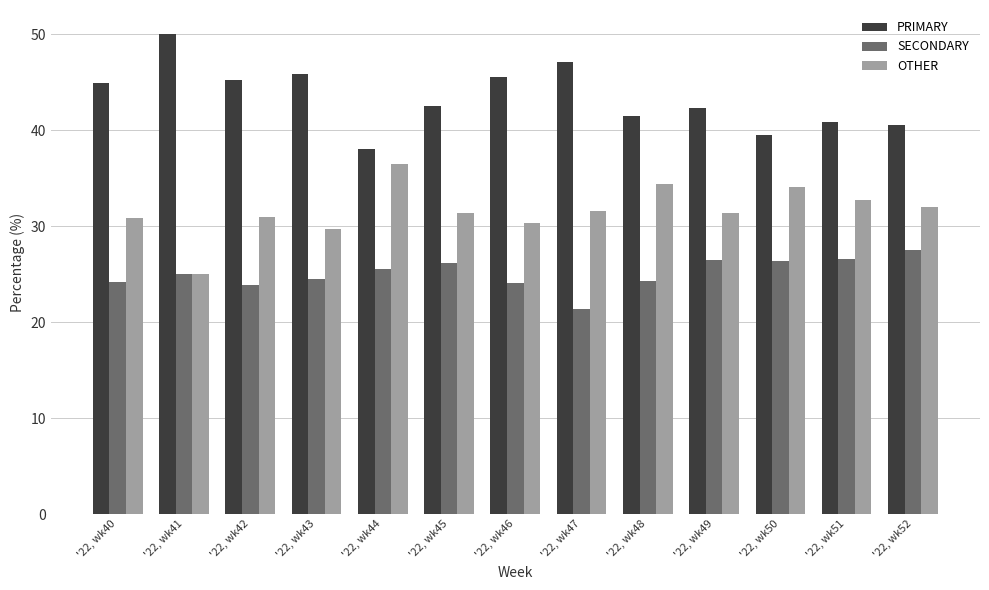

True or false: SECONDARY has a value of 25.0 at '22, wk41.

True